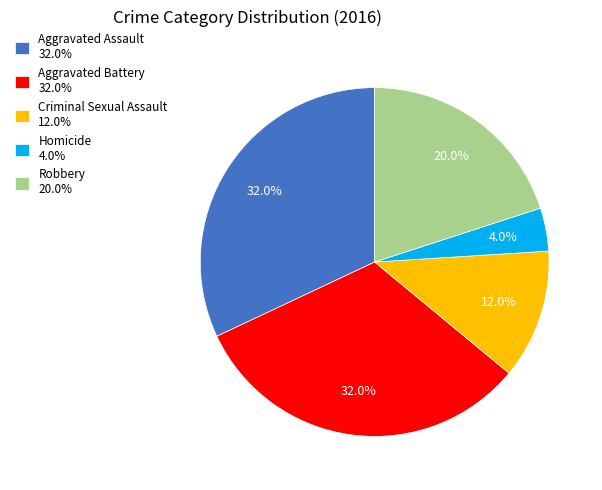

To the nearest percent, what portion does Robbery represent?

20%